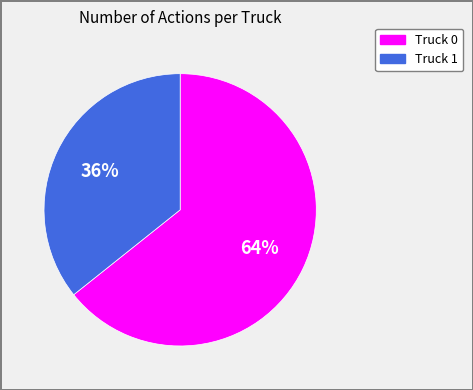

How many segments does this pie chart have?

2